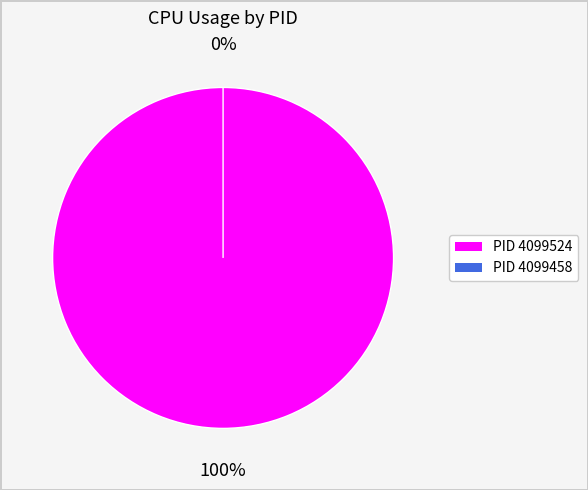

How many slices are in this pie chart?

2